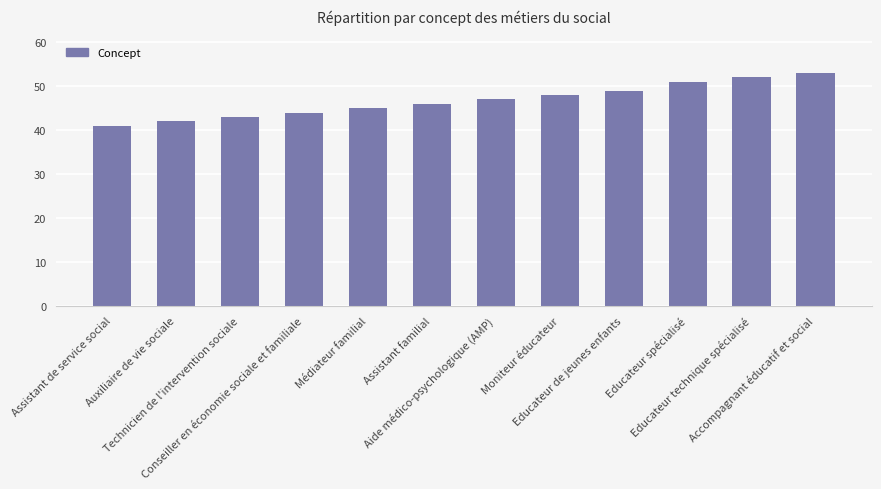

At which label is the value closest to 47?

Aide médico-psychologique (AMP)